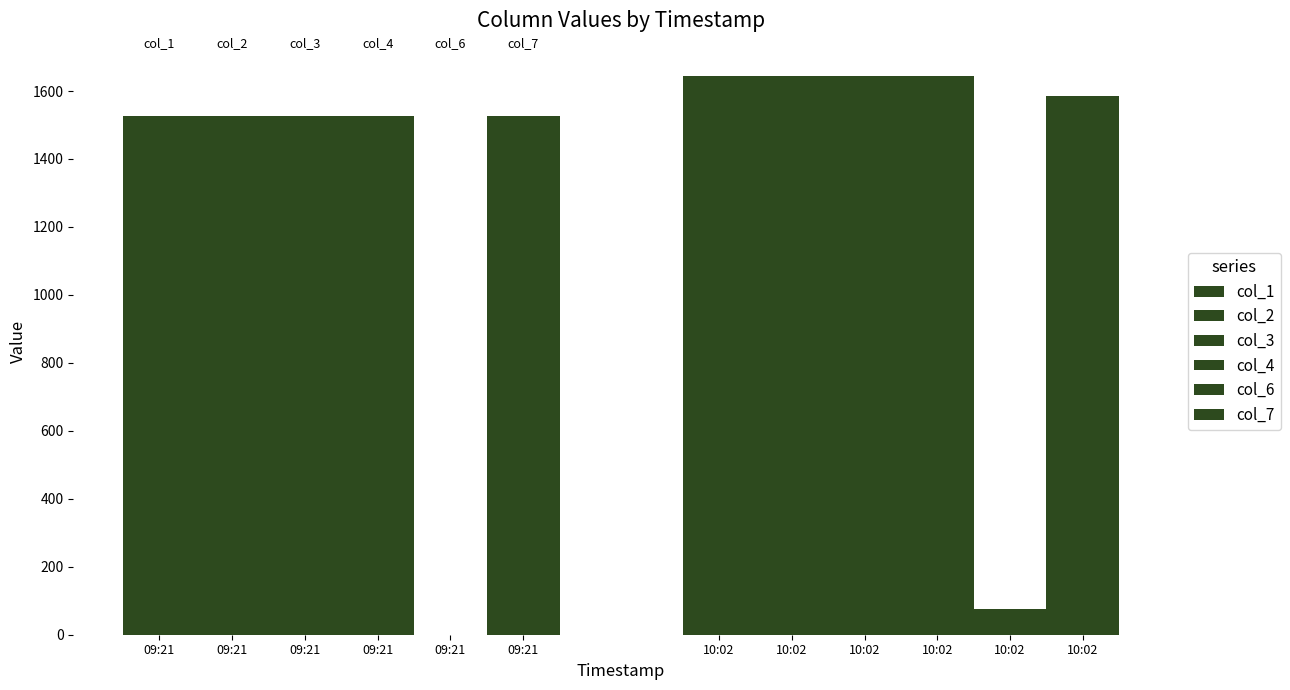

How many groups of bars are there?

2